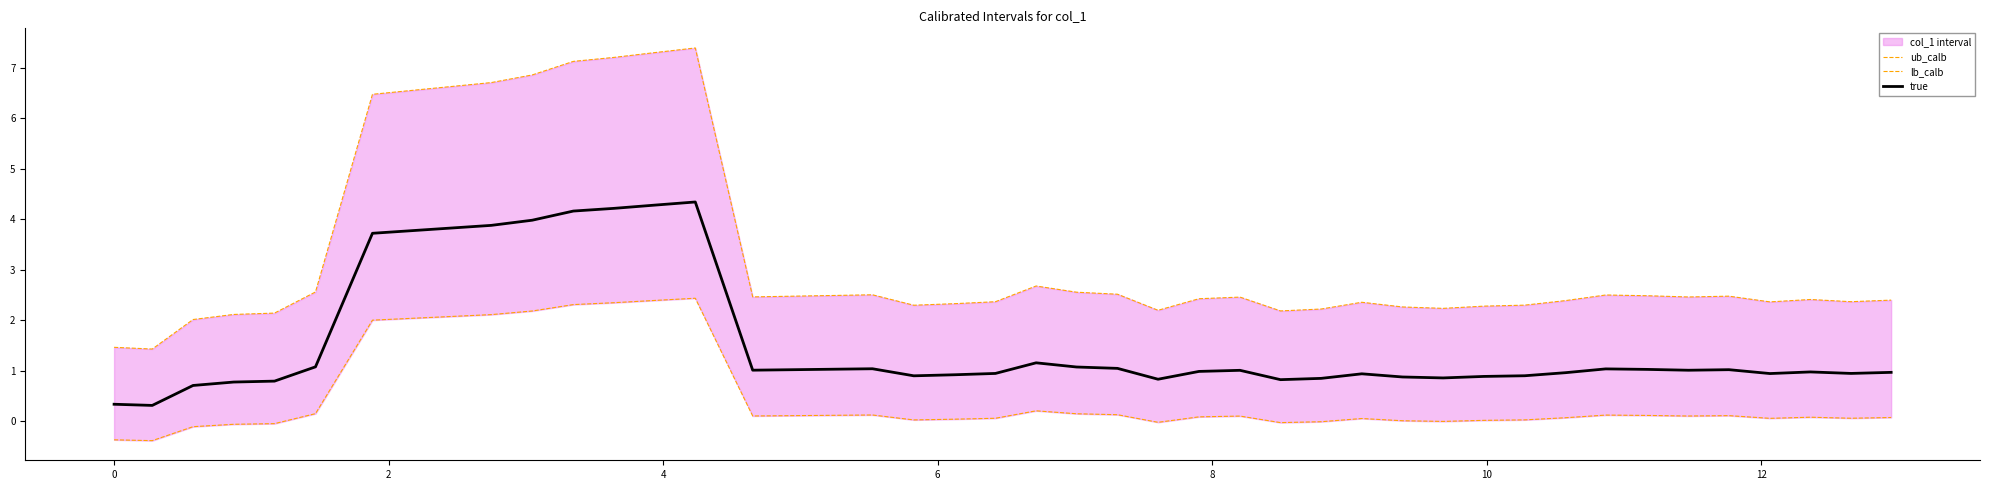

What is the maximum value for true?

4.3